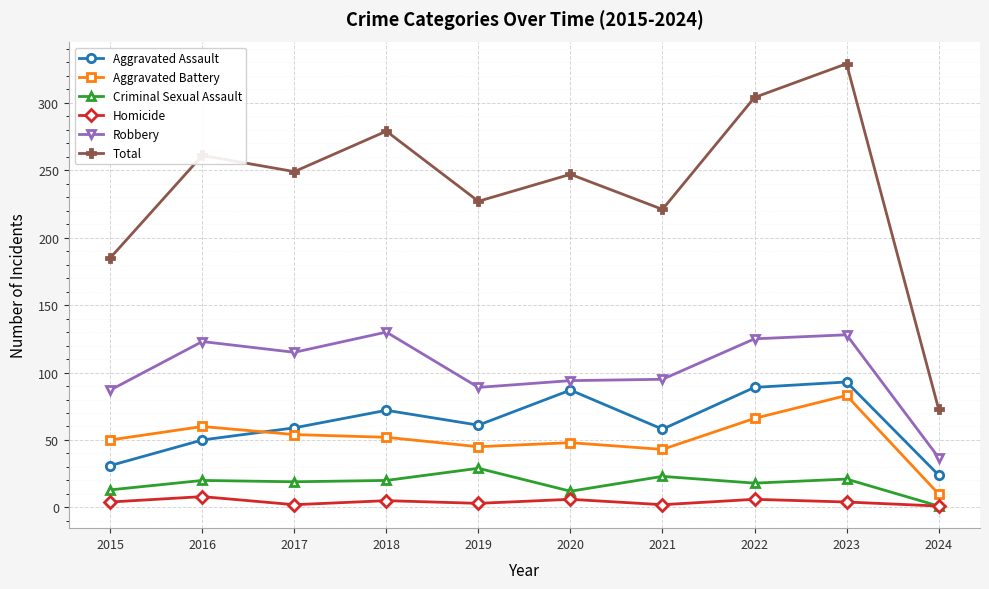

Where does the Robbery series first go above 115?

2016